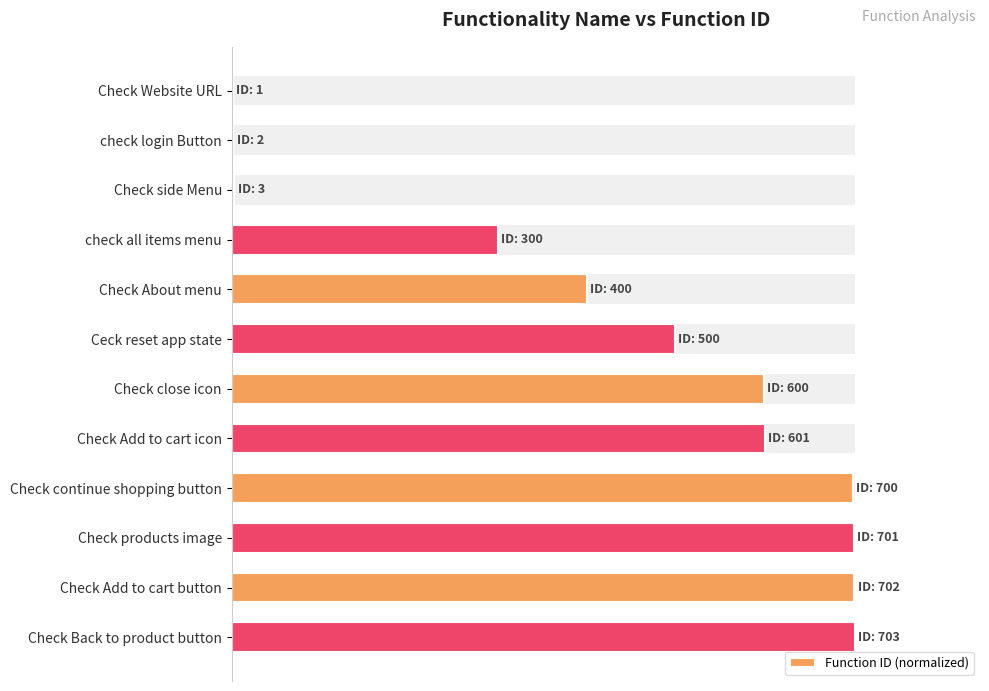

What is the difference between the maximum and minimum values?

99.9